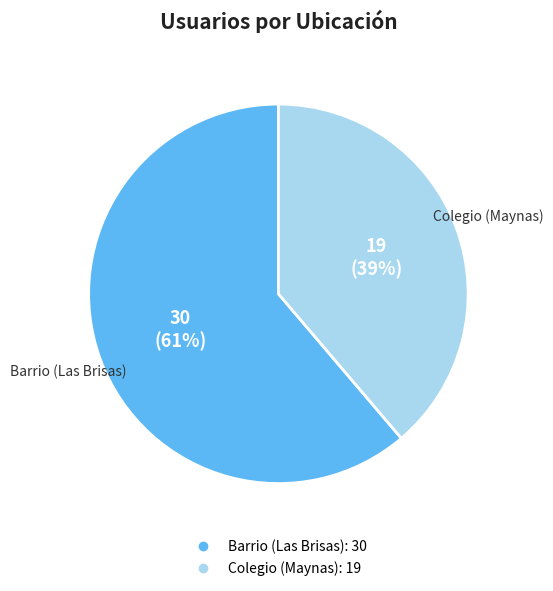

To the nearest percent, what is the difference between the largest and smallest slice percentages?

22%